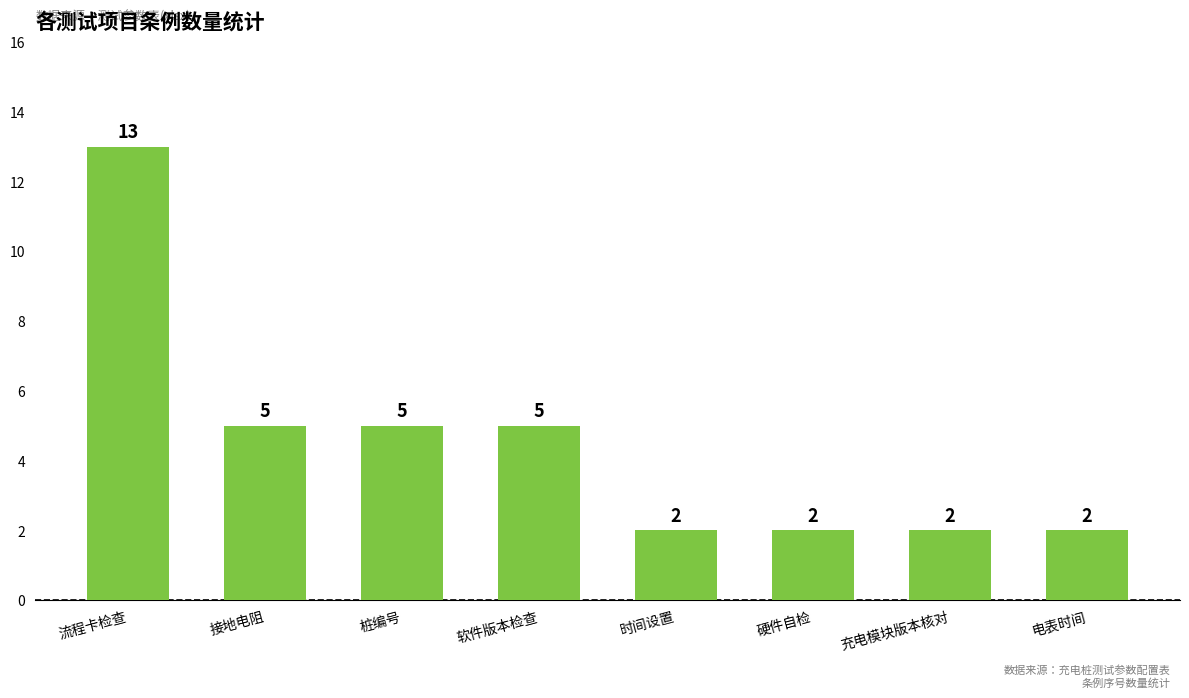

Approximately how many times larger is the value at 流程卡检查 compared to 电表时间?

6.5